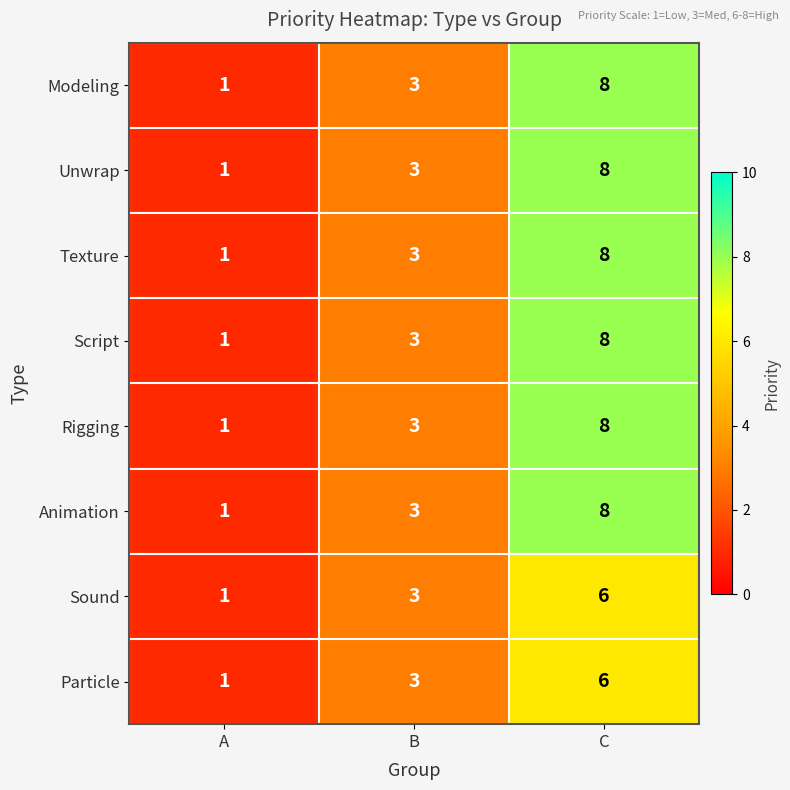

True or false: Texture has a value of 2 at C.

False